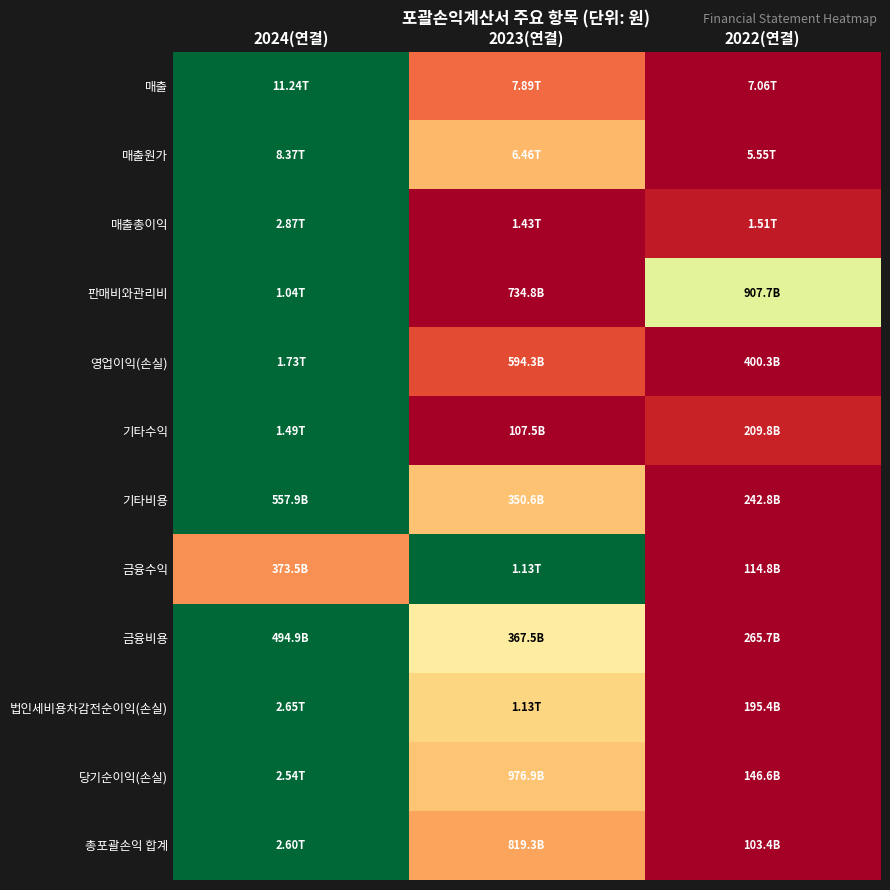

Reading left to right, list all the values displayed in this chart.

매출: 2024(연결)=1.0	2023(연결)=0.2	2022(연결)=0.0
매출원가: 2024(연결)=1.0	2023(연결)=0.3	2022(연결)=0.0
매출총이익: 2024(연결)=1.0	2023(연결)=0.0	2022(연결)=0.1
판매비와관리비: 2024(연결)=1.0	2023(연결)=0.0	2022(연결)=0.6
영업이익(손실): 2024(연결)=1.0	2023(연결)=0.1	2022(연결)=0.0
기타수익: 2024(연결)=1.0	2023(연결)=0.0	2022(연결)=0.1
기타비용: 2024(연결)=1.0	2023(연결)=0.3	2022(연결)=0.0
금융수익: 2024(연결)=0.3	2023(연결)=1.0	2022(연결)=0.0
금융비용: 2024(연결)=1.0	2023(연결)=0.4	2022(연결)=0.0
법인세비용차감전순이익(손실): 2024(연결)=1.0	2023(연결)=0.4	2022(연결)=0.0
당기순이익(손실): 2024(연결)=1.0	2023(연결)=0.3	2022(연결)=0.0
총포괄손익 합계: 2024(연결)=1.0	2023(연결)=0.3	2022(연결)=0.0